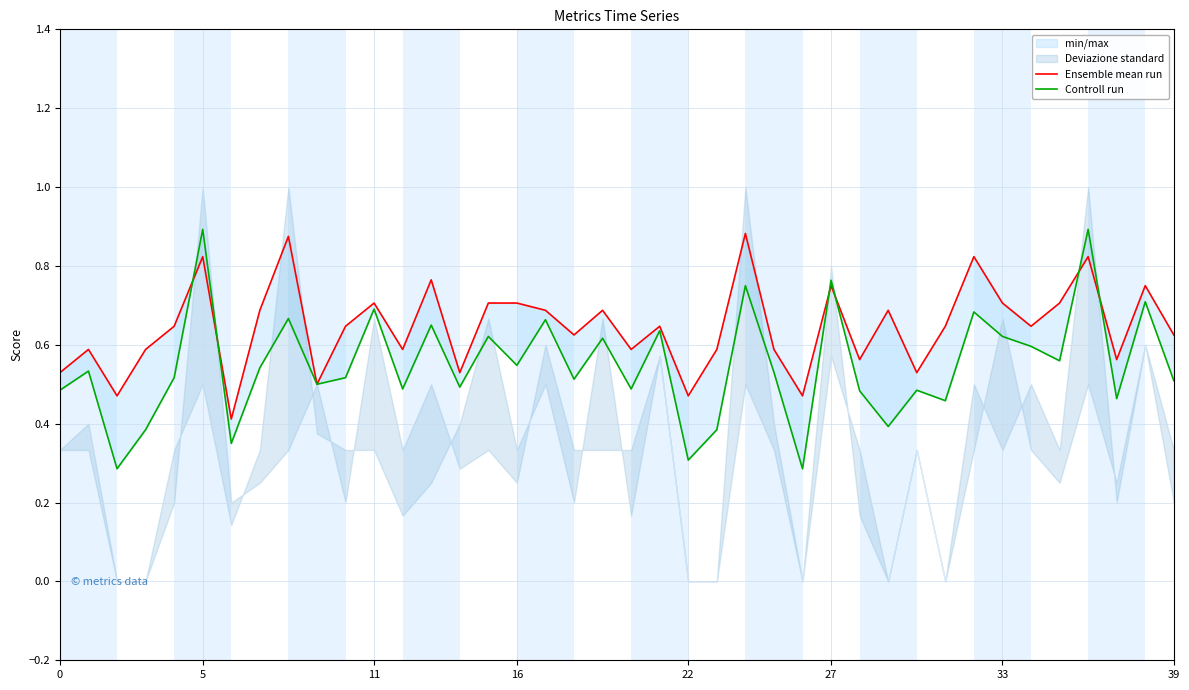

Is it true that Controll run equals 0.5 at 9?

True